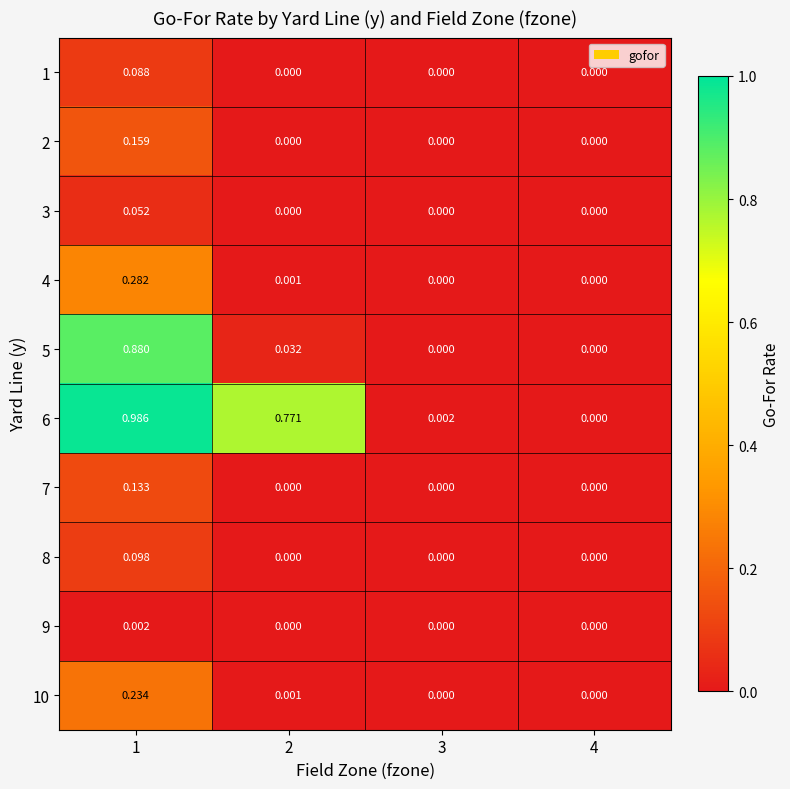

Is the value of 5 at 1 greater than the value of 10 at 3?

Yes